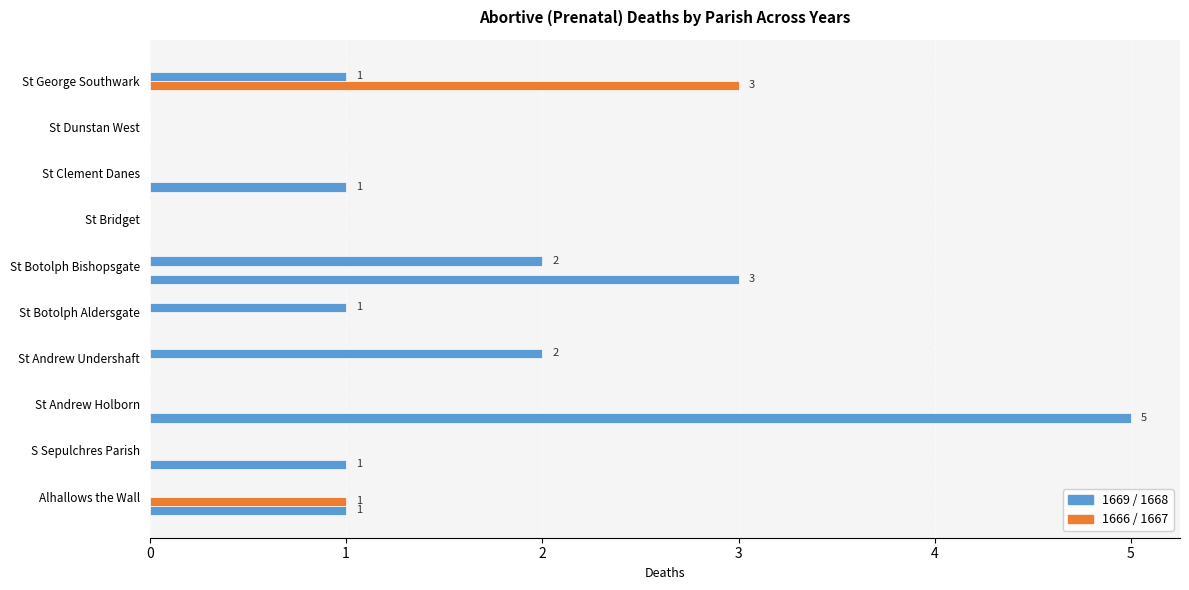

Count the number of data series in this chart.

3